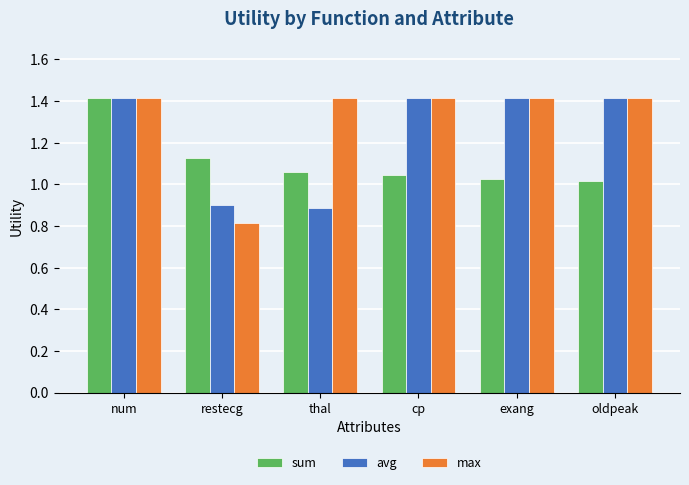

What is the label of the 6th bar from the right?

num